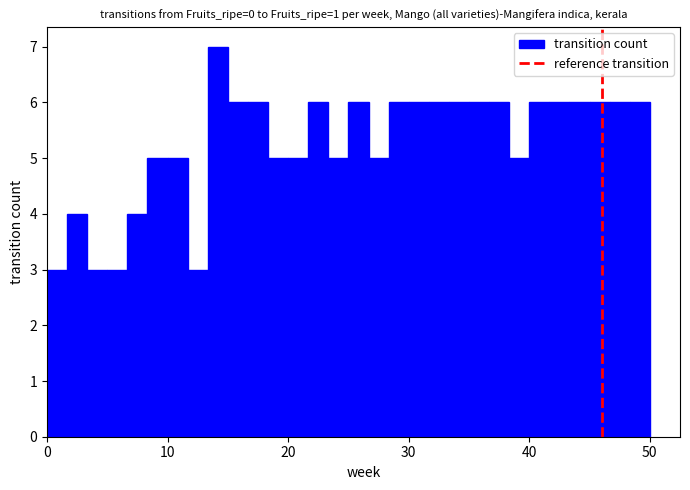

Around what value on the x-axis is the tallest bar? Give the approximate position of its centre, as read against the axis.

14